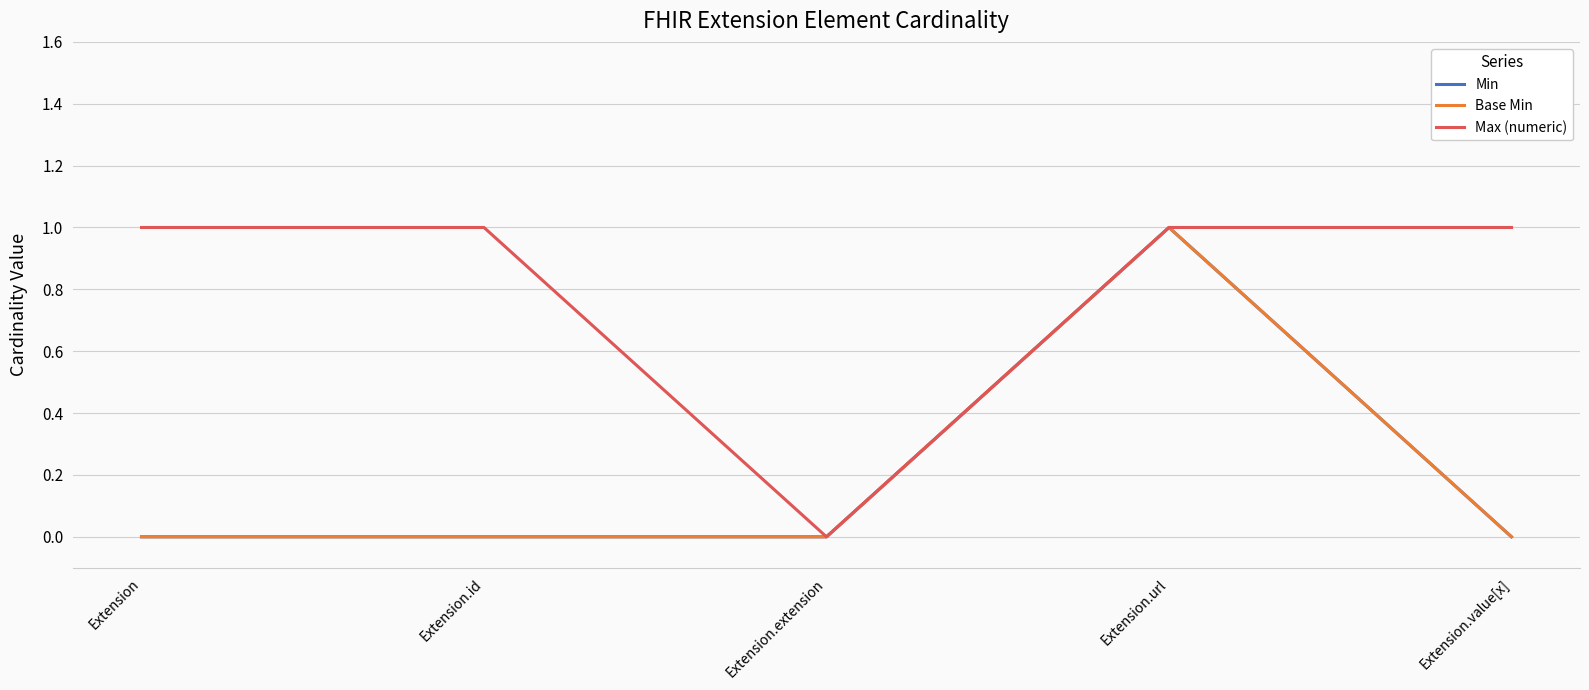

Does the chart have visible grid lines?

Yes